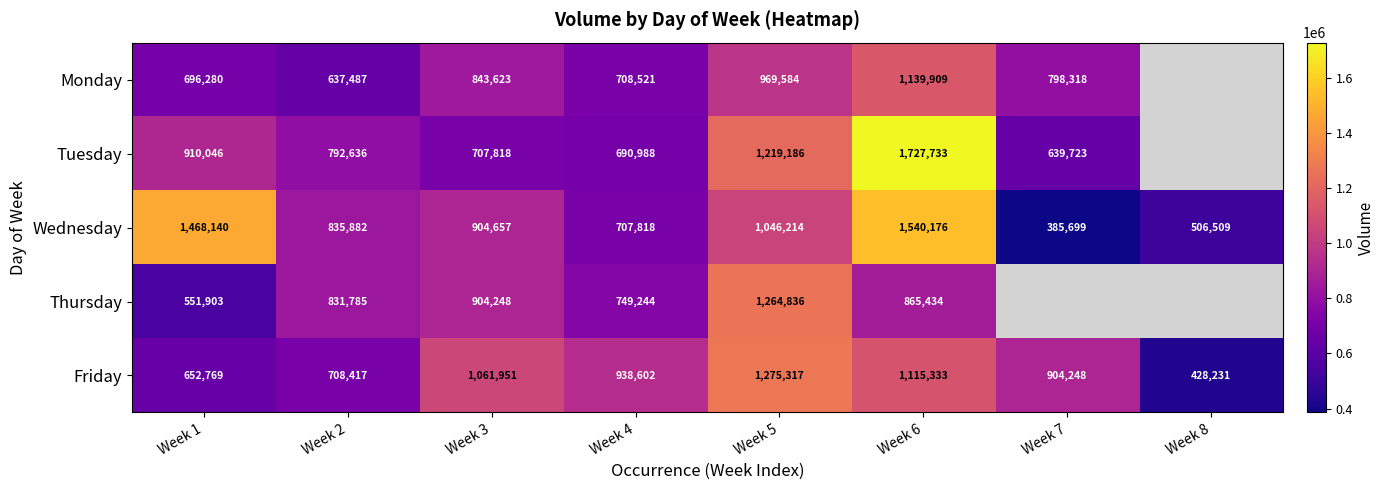

Rank the categories by Wednesday value from lowest to highest.

Week 7, Week 8, Week 4, Week 2, Week 3, Week 5, Week 1, Week 6